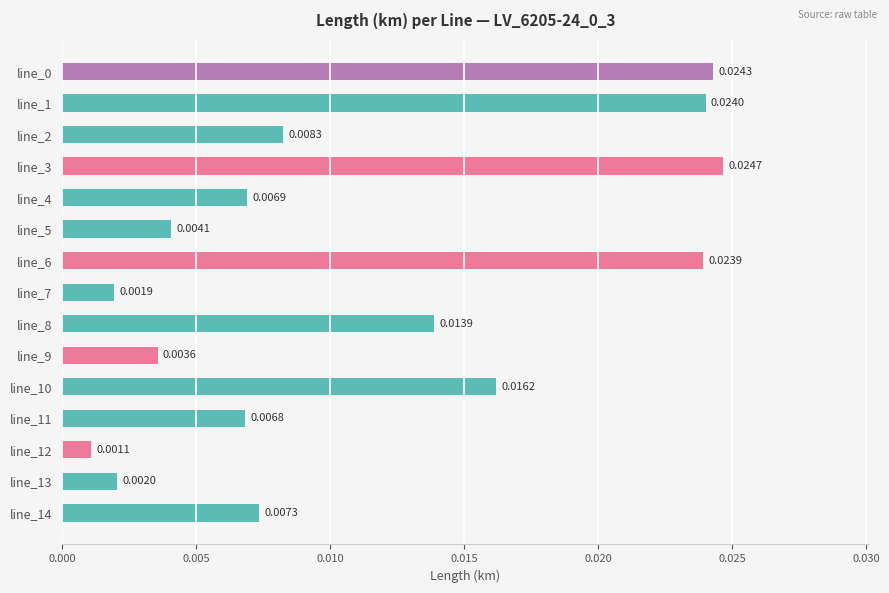

Which has a higher value, line_6 or line_12?

line_6